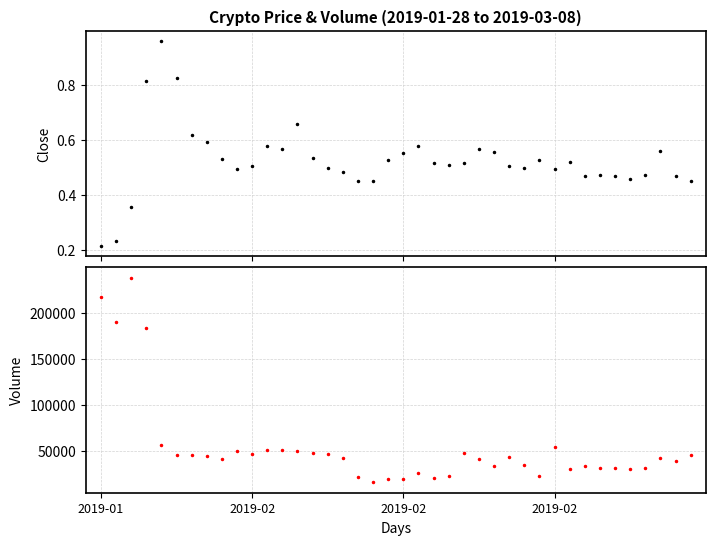

List the series in order of their peak value, highest first.

Volume, Close